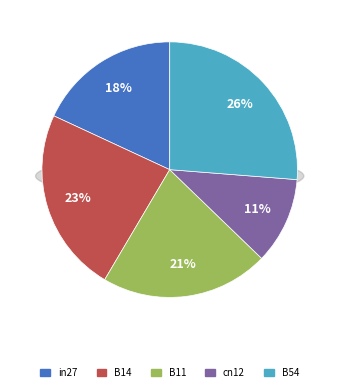

What is the change in value from in27 to cn12?

-0.1